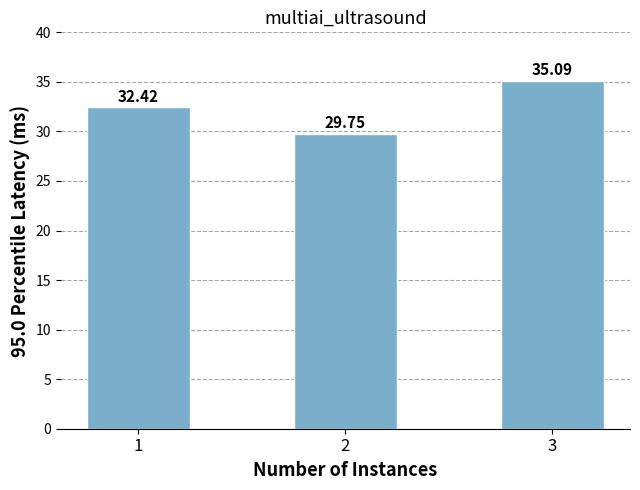

List the labels in order of value, largest first.

3, 1, 2